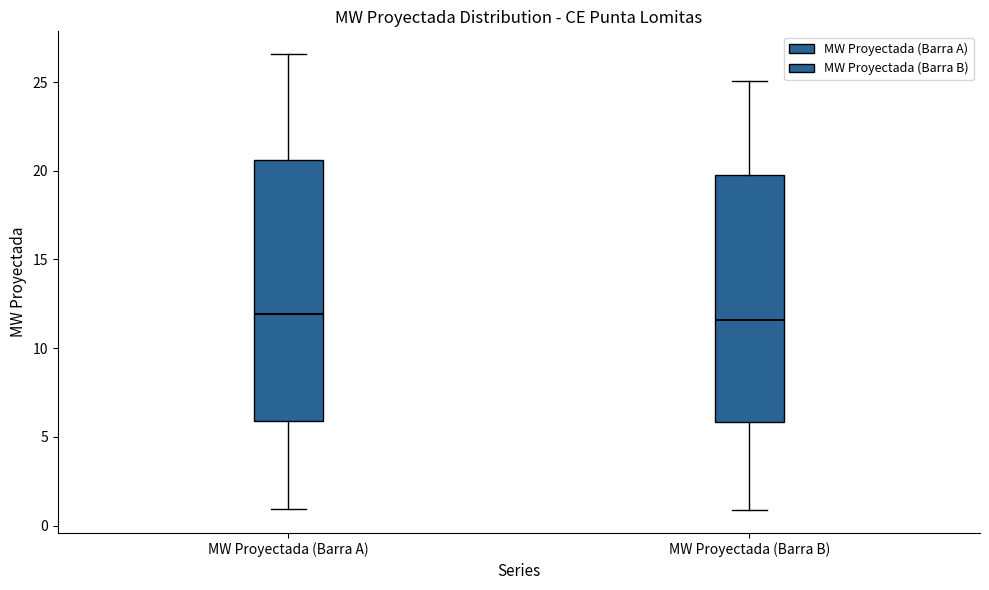

Reading left to right, transcribe this box plot: for each box, give where its median line is, the range the box spans, and where its two whiskers end, as read against the y-axis. The values are not printed on the chart, so give them approximately, as read against the axis.

MW Proyectada (Barra A): median 12.0, box 6.0 to 20.5, whiskers 1.0 to 26.5
MW Proyectada (Barra B): median 11.5, box 6.0 to 19.5, whiskers 1.0 to 25.0